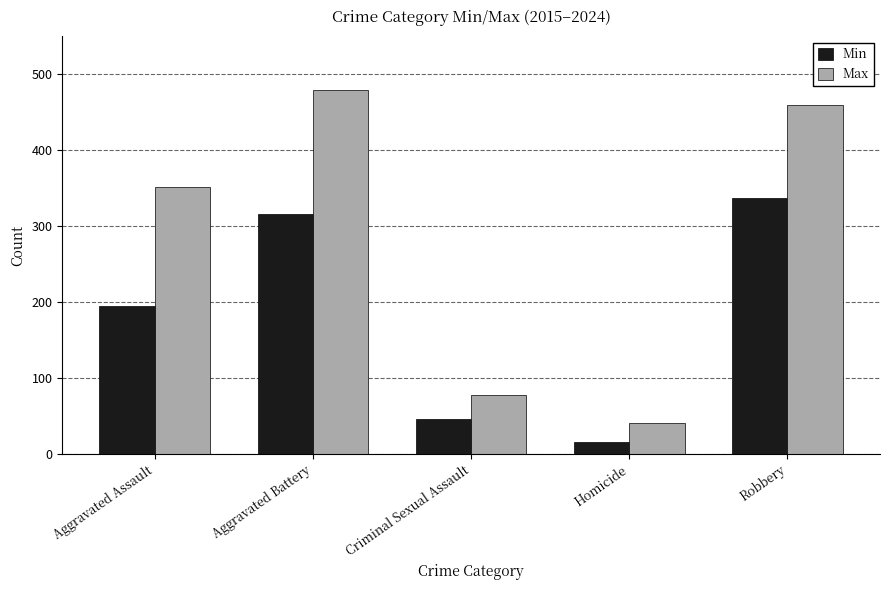

Rank the series by their maximum value, from lowest to highest.

Min, Max